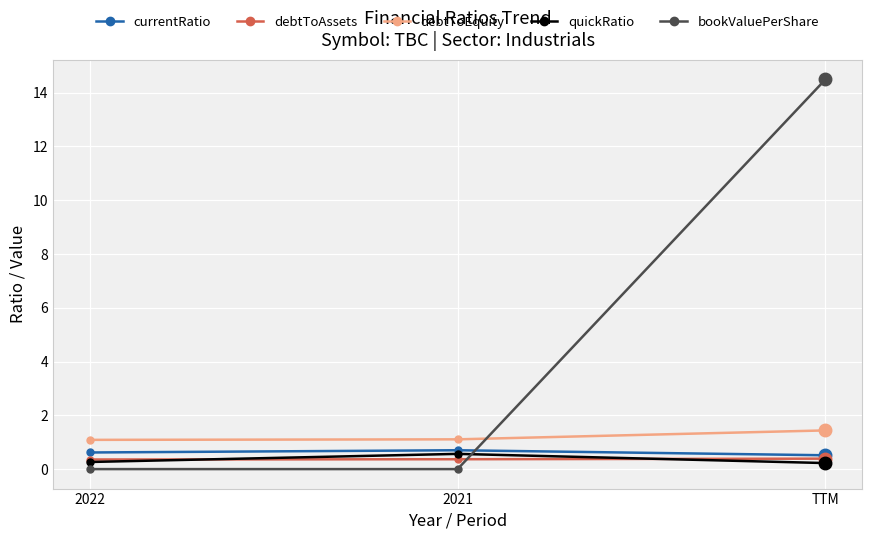

Which series has the largest total across all categories?

bookValuePerShare